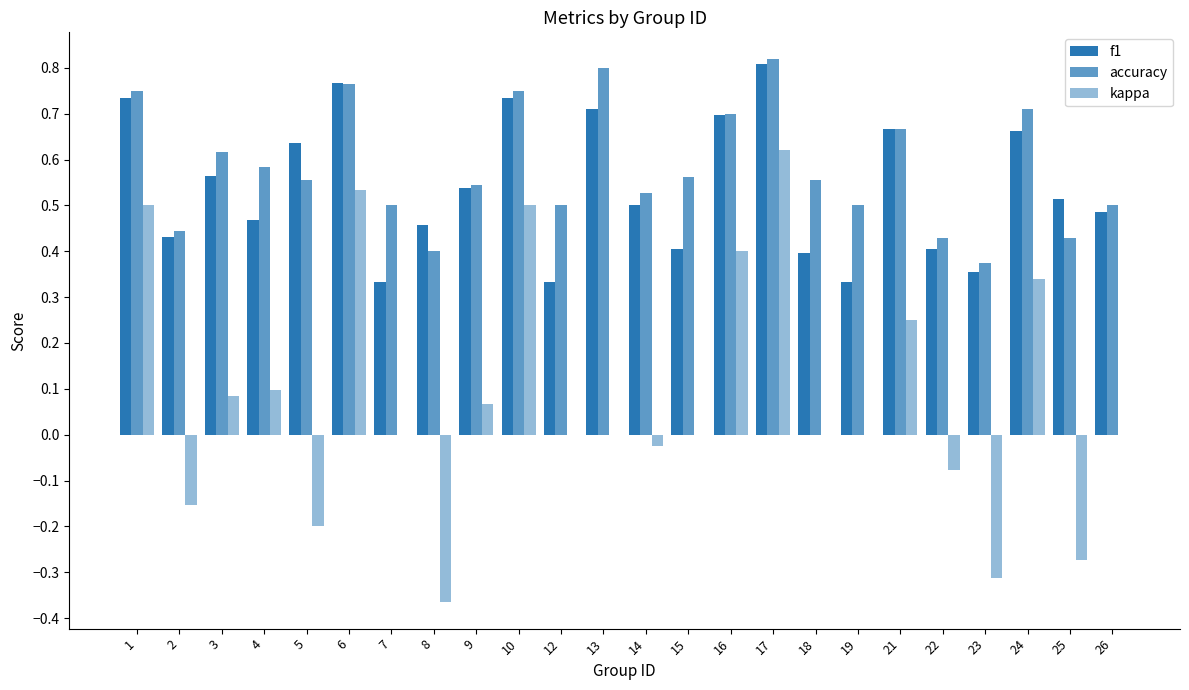

What is the value of the f1 bar at the 2nd from the left?

0.4